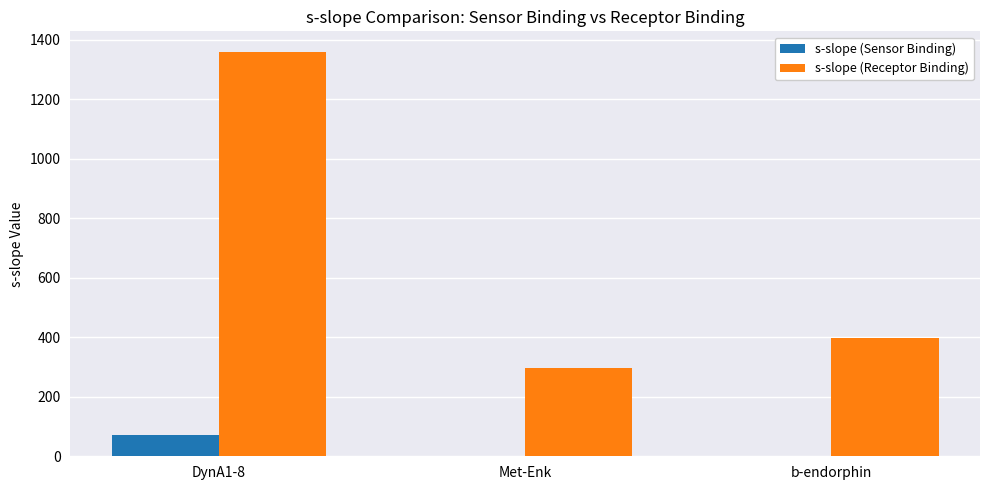

At which category is the sum across all series the highest?

DynA1-8